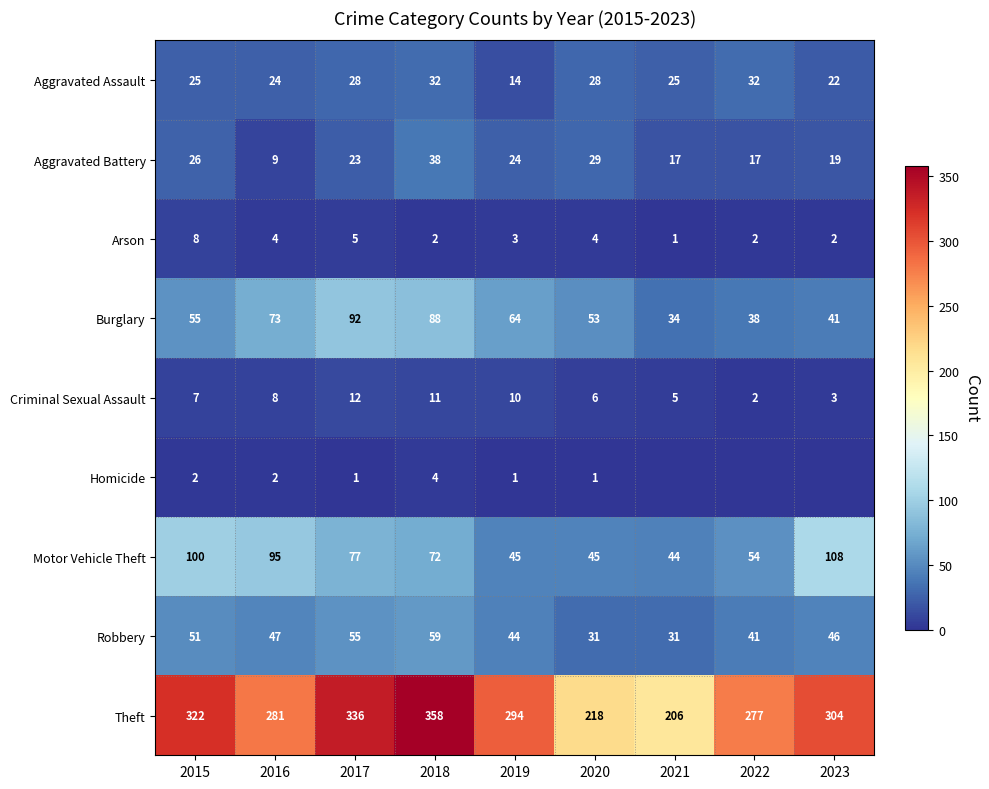

What is the total value across all series at 2019?

499